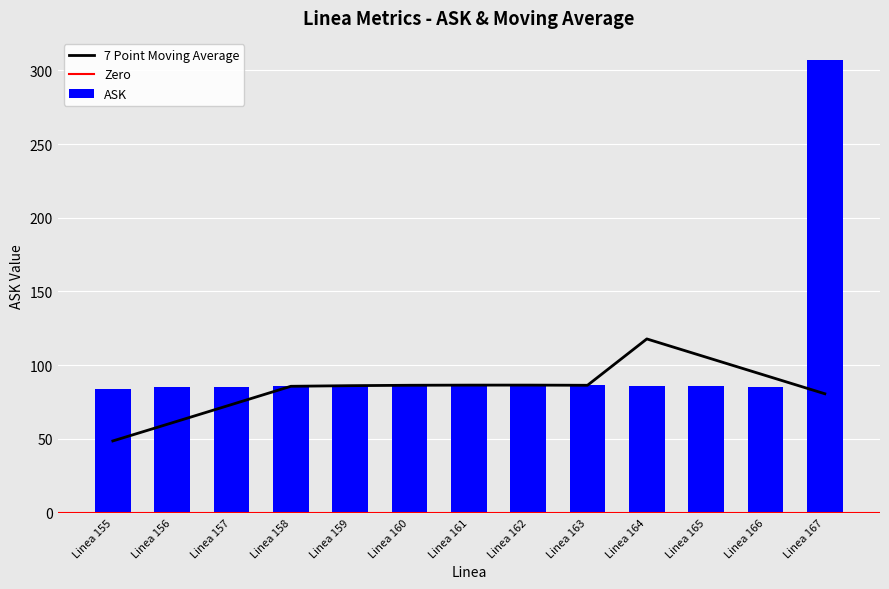

What is the minimum value for 7 Point Moving Average?

48.6